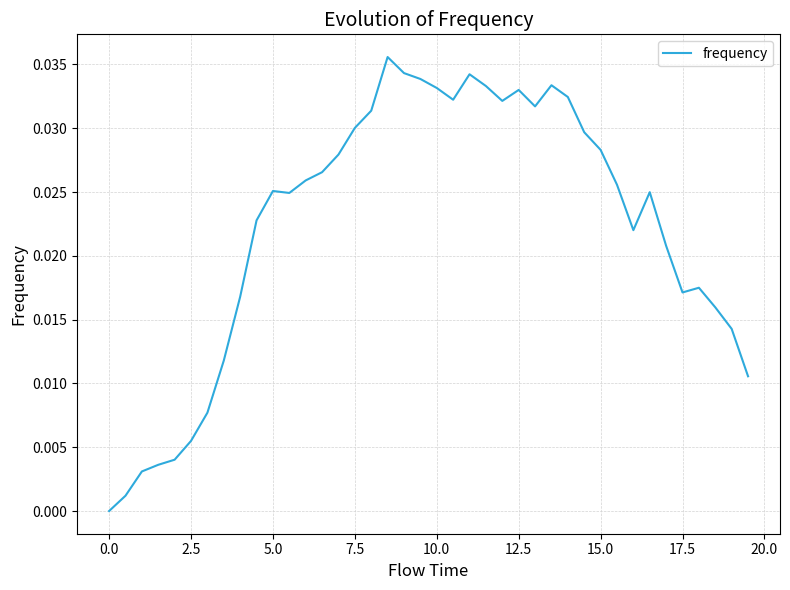

How many lines are shown in the chart?

1